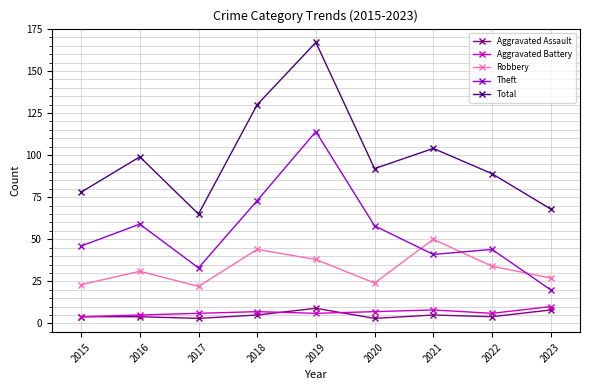

What are all the series names shown in the legend?

Aggravated Assault, Aggravated Battery, Robbery, Theft, Total